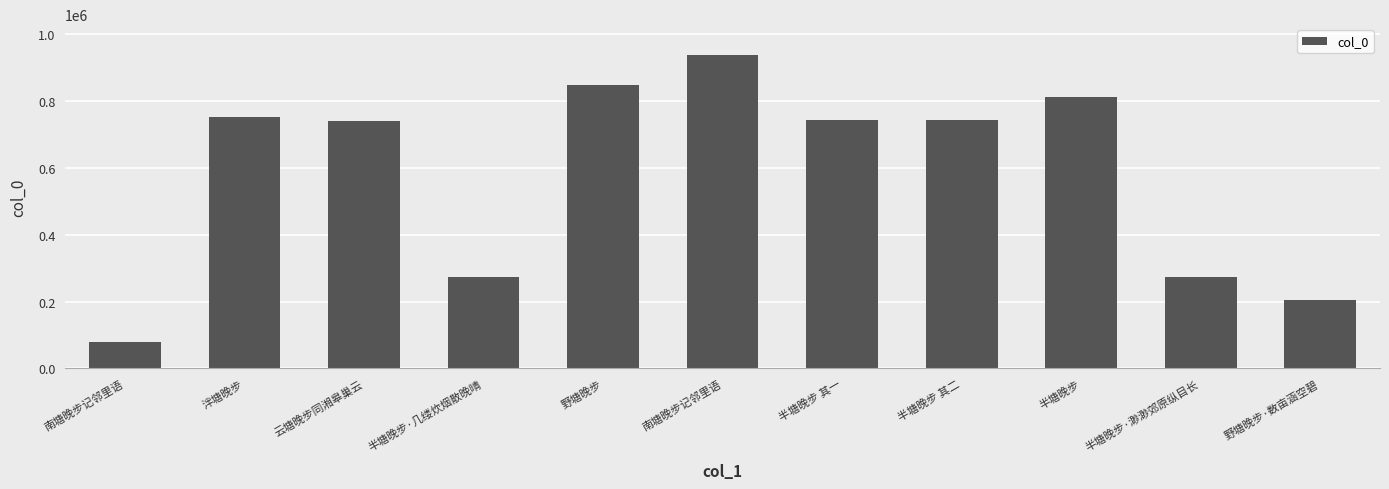

What is the label of the 9th bar from the right?

云塘晚步同湘皋巢云